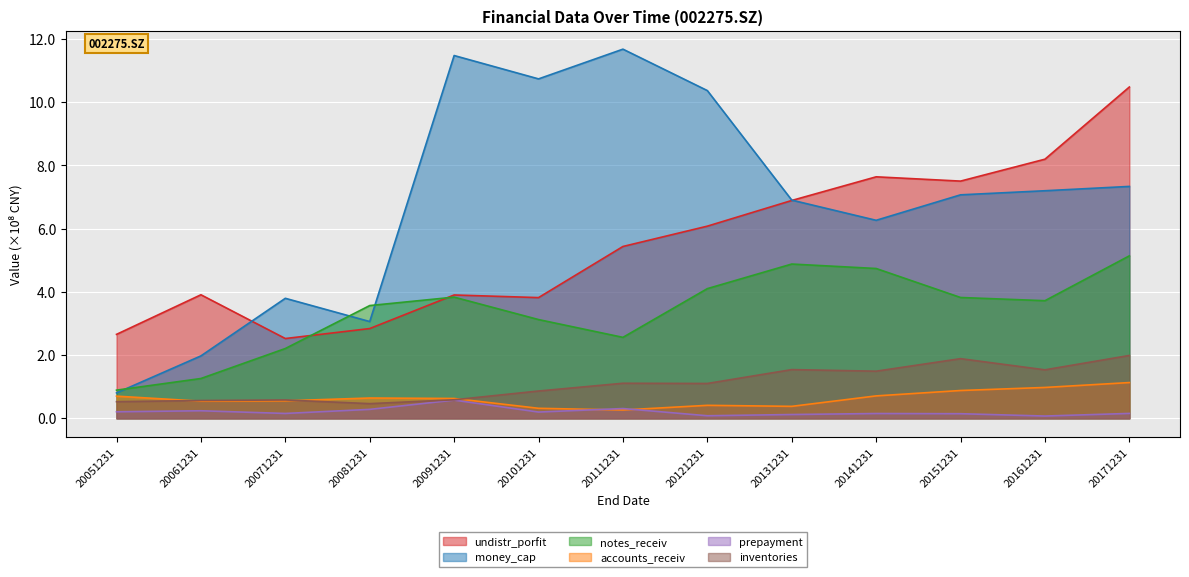

Rank the categories by money_cap value from highest to lowest.

20111231, 20091231, 20101231, 20121231, 20171231, 20161231, 20151231, 20131231, 20141231, 20071231, 20081231, 20061231, 20051231